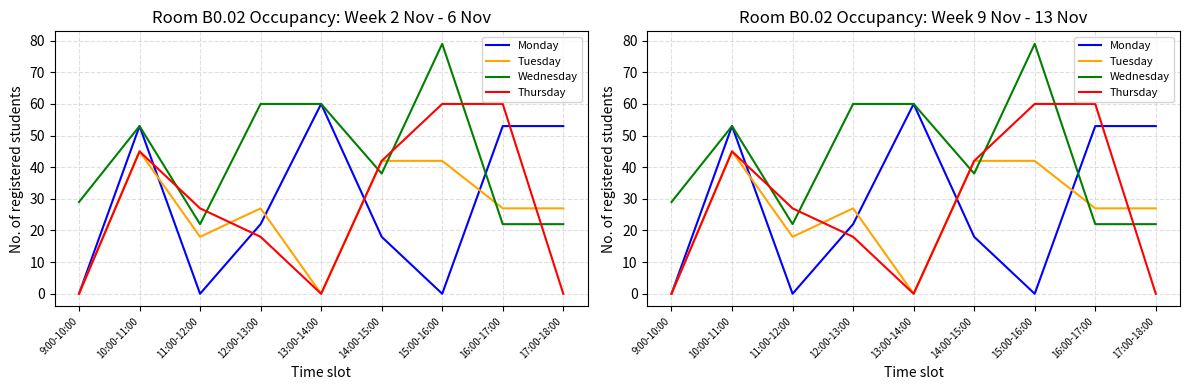

In Wednesday, how many points are lower than both neighbors (excluding endpoints)?

2